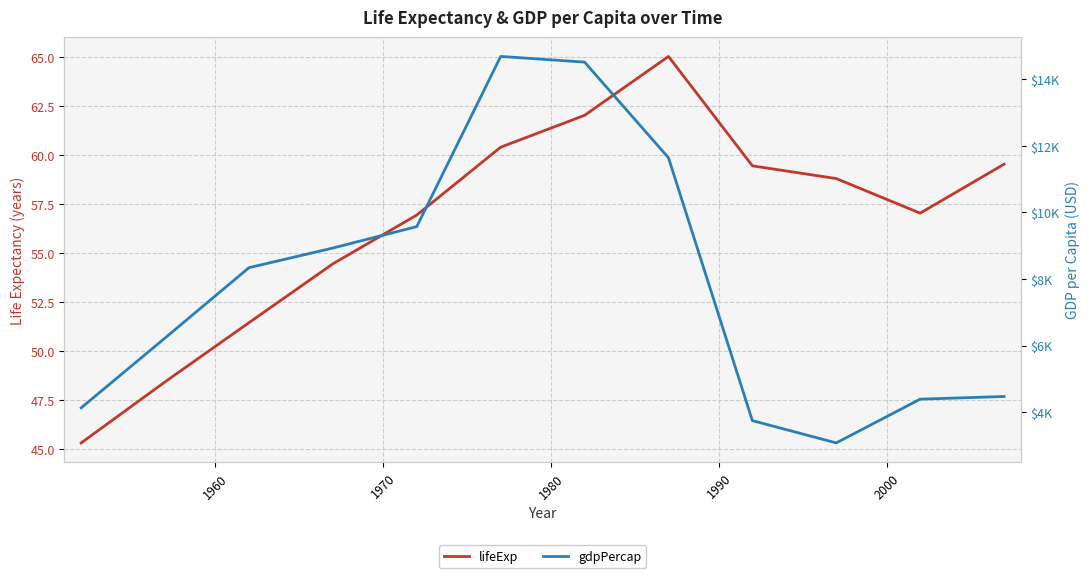

Is the value of lifeExp at 2000 greater than the value of gdpPercap at 11?

No